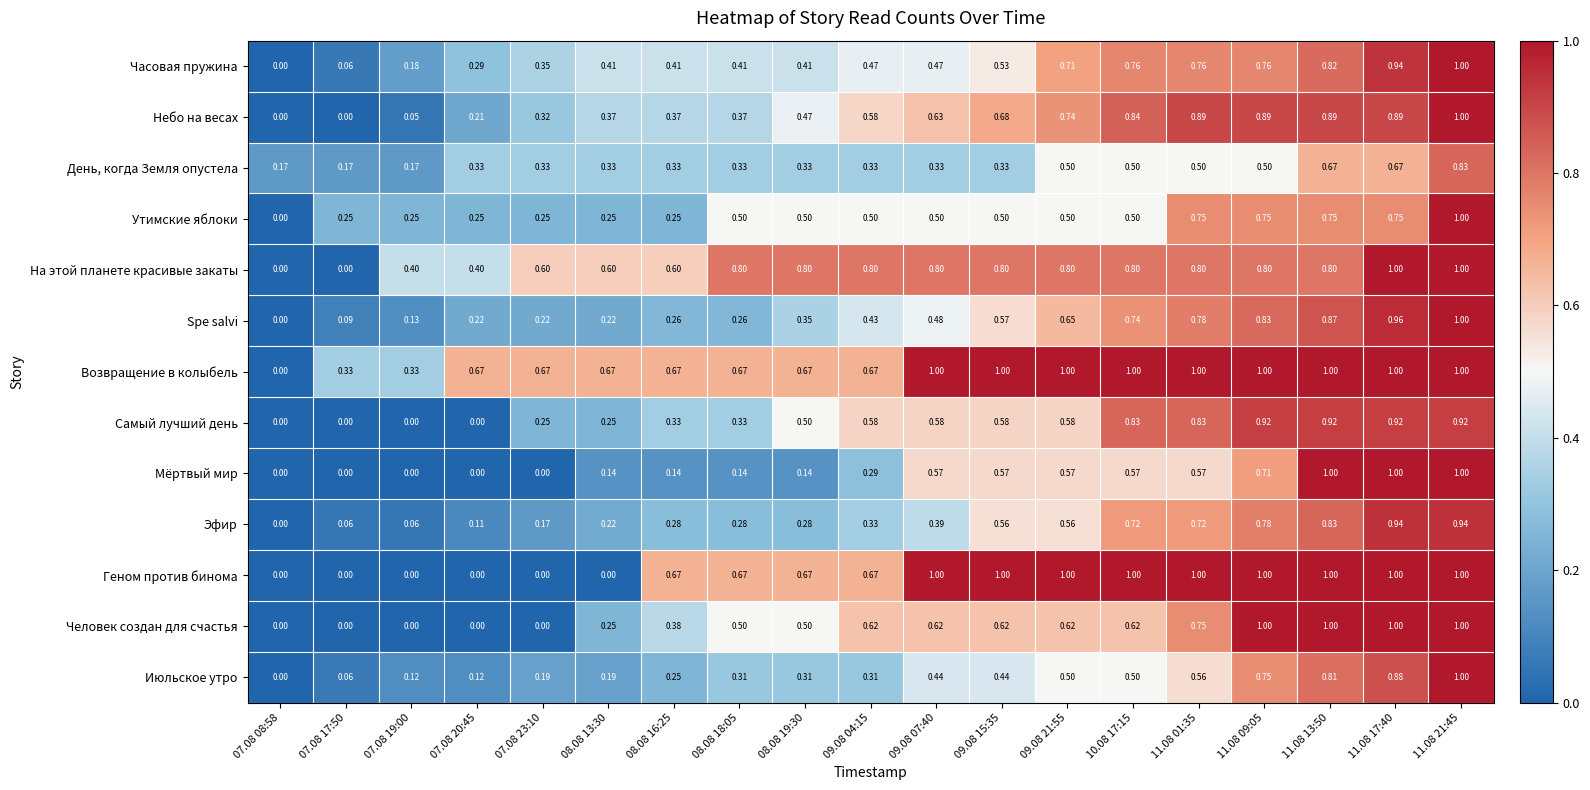

Which series changed the most between 08.08 13:30 and 11.08 01:35?

Геном против бинома